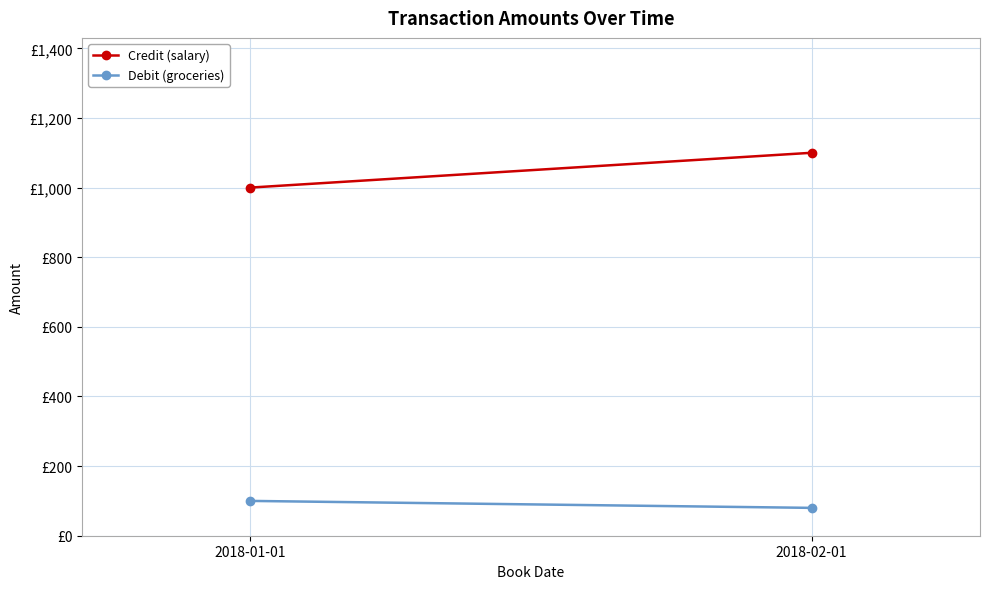

What is the average value of the Debit (groceries) series?

90